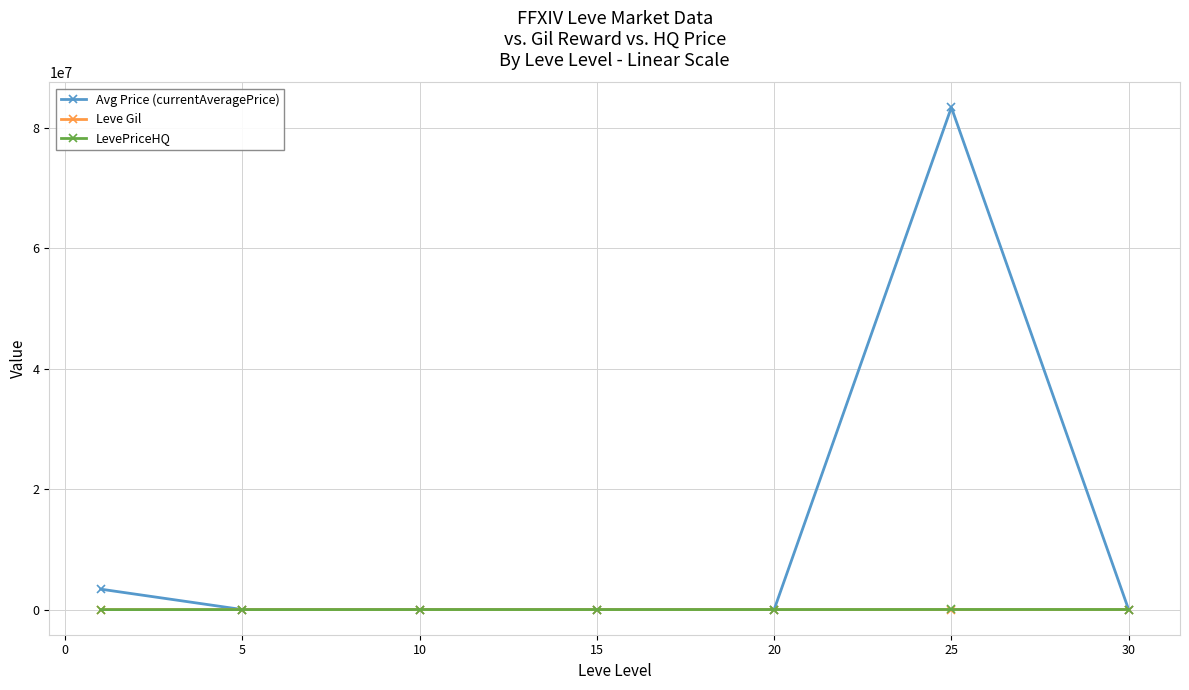

What is the value of the Avg Price (currentAveragePrice) point at the 1st from the left?

3394765.3